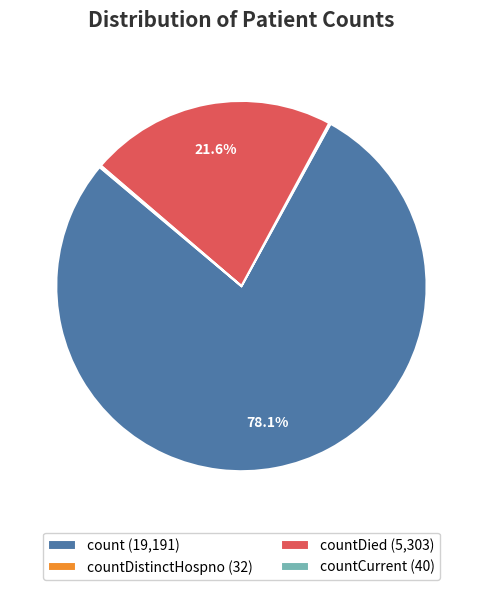

Is count (19,191) the majority of the pie?

Yes